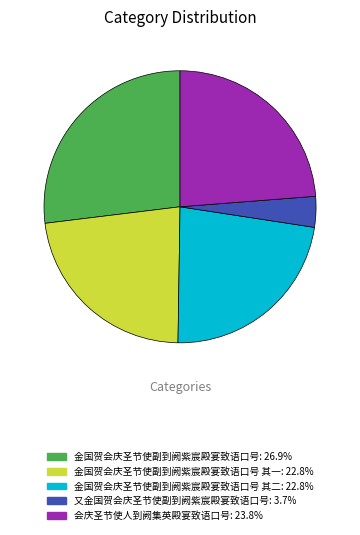

Does any single category account for the majority?

No